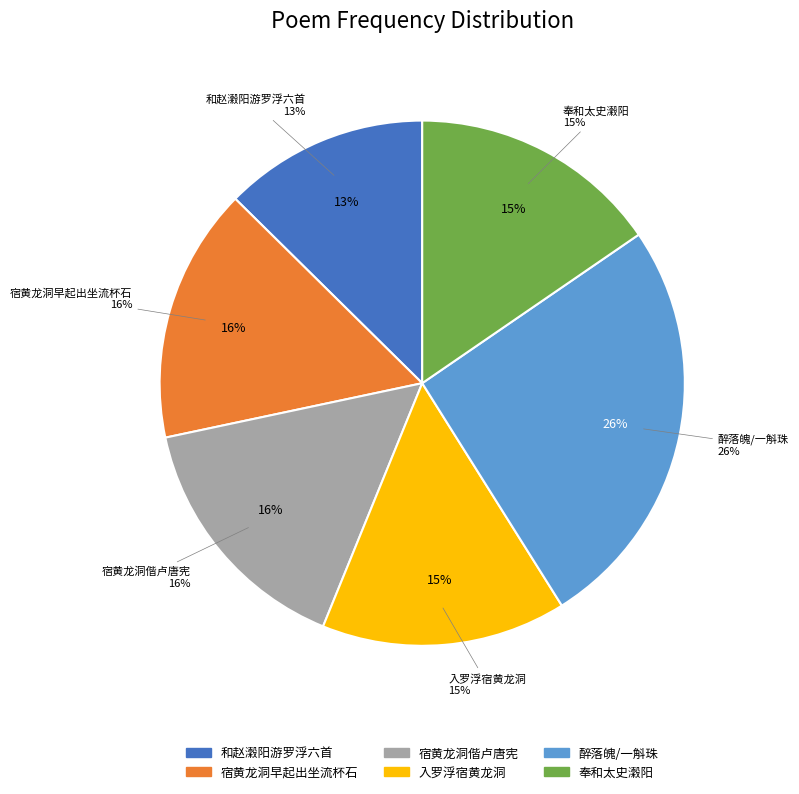

Which has a higher value, 宿黄龙洞早起出坐流杯石 or 宿黄龙洞偕卢唐宪?

宿黄龙洞早起出坐流杯石